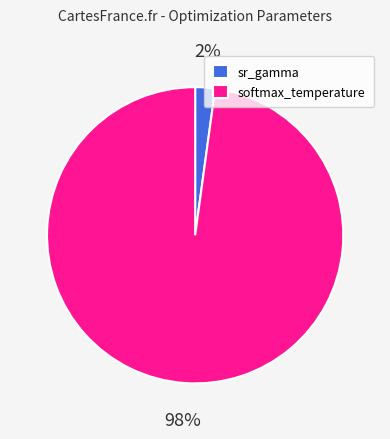

How many segments does this pie chart have?

2